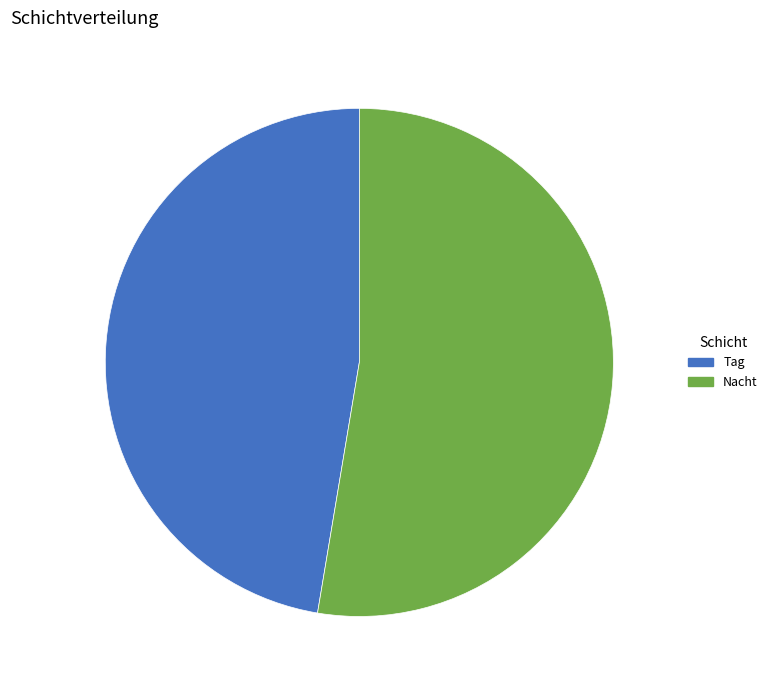

Which category has the biggest portion of the pie?

Nacht